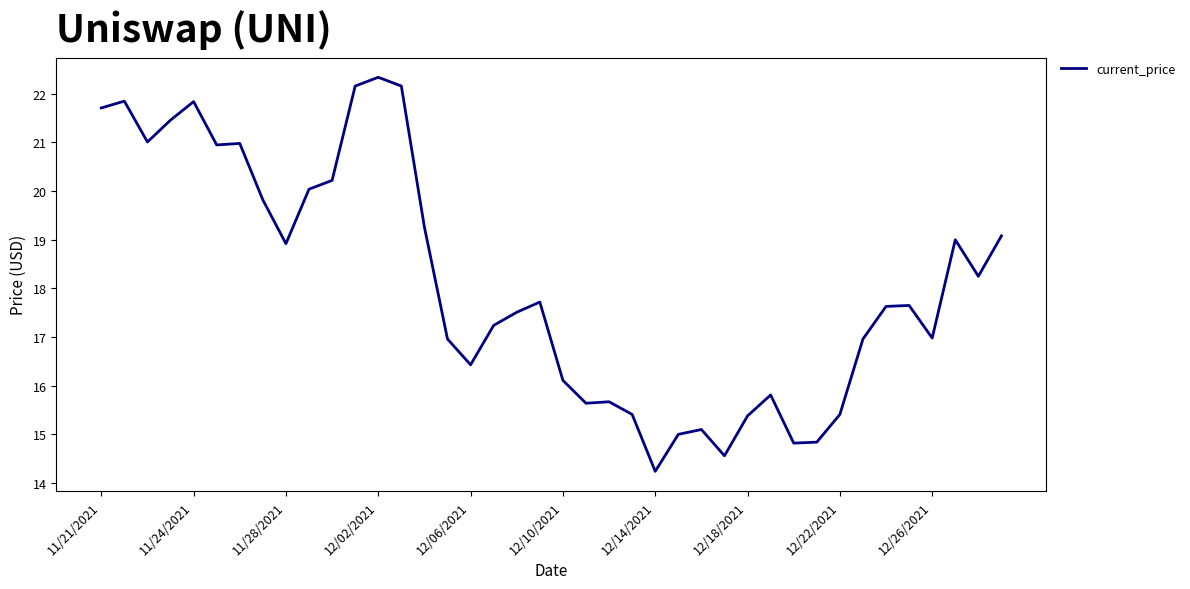

What is the greatest value displayed?

22.3